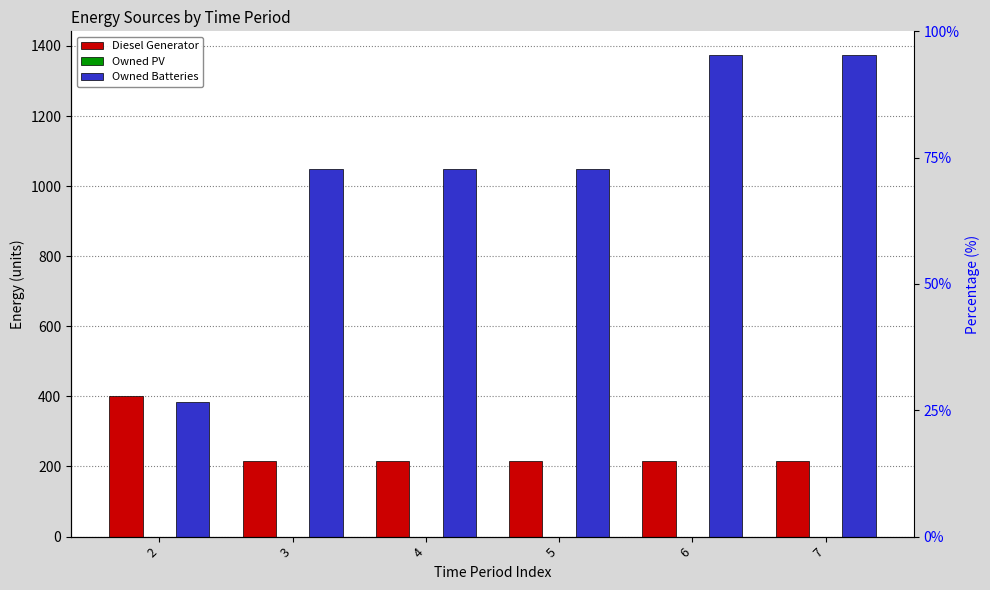

What is the difference between the highest and lowest values at 5?

1048